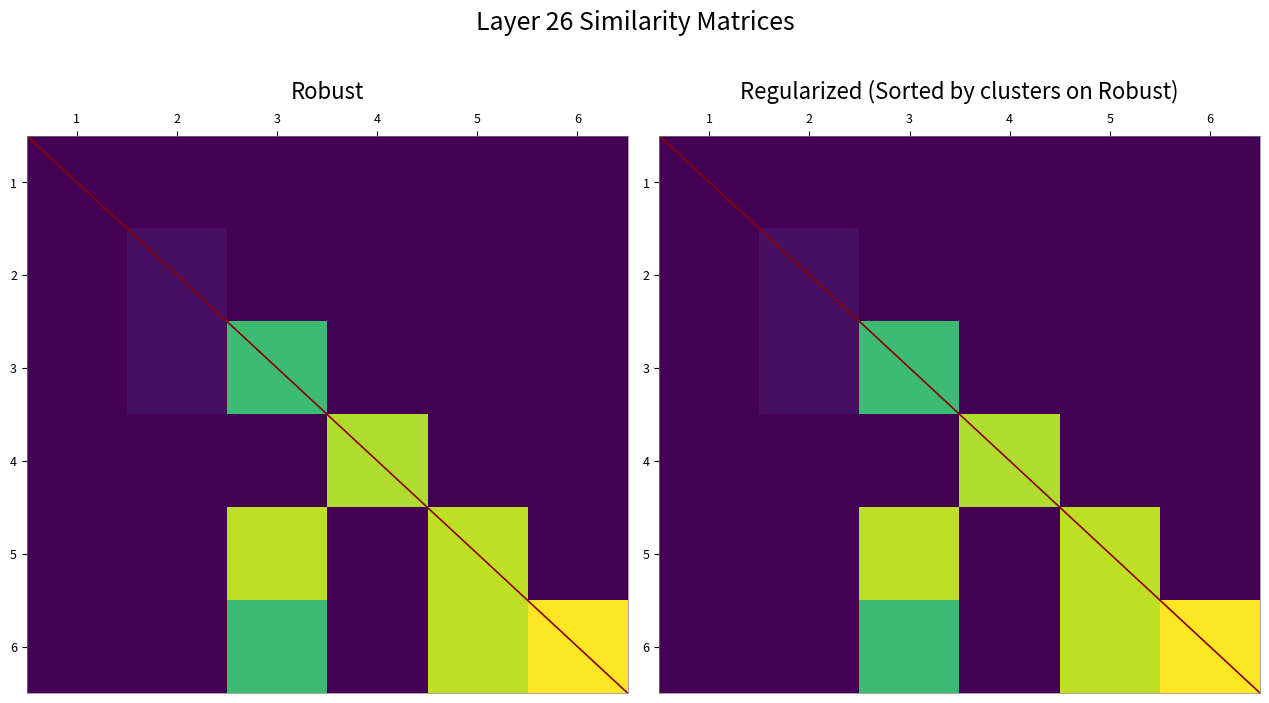

Is the value of 6 at 5 greater than the value of 2 at 5?

Yes